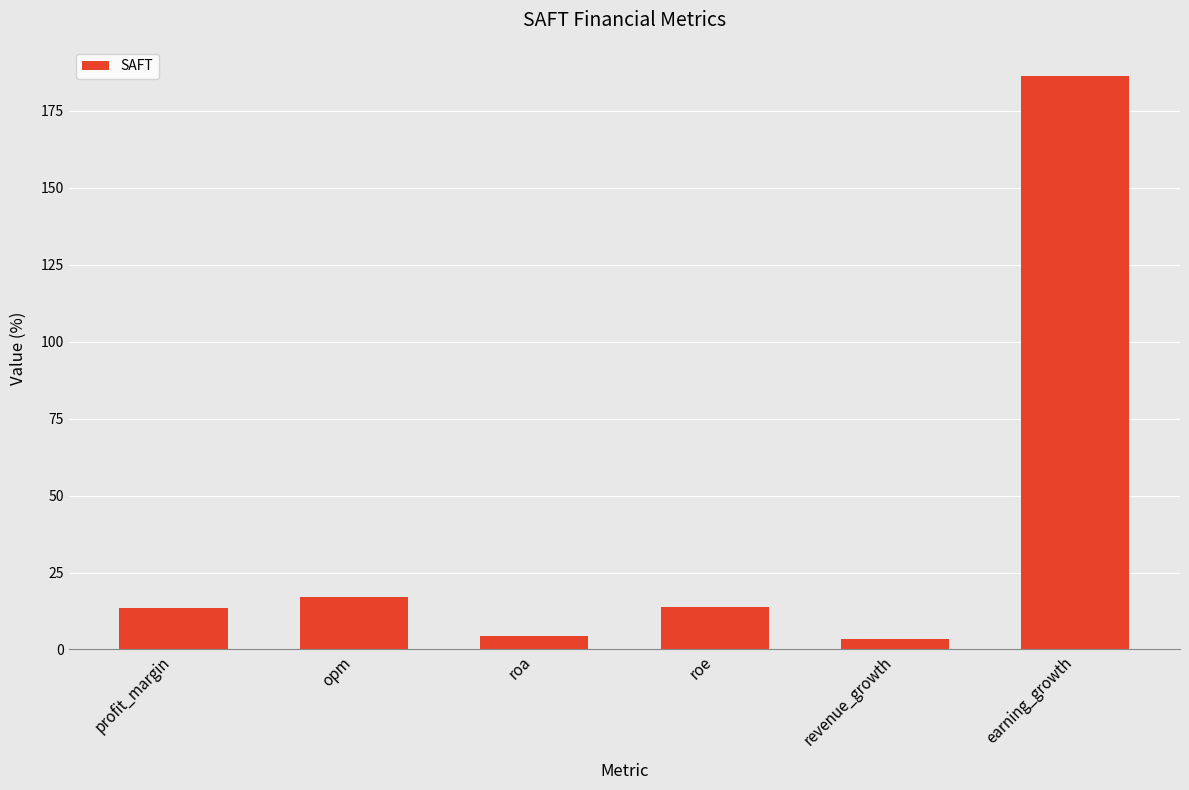

What is the difference between the second highest and second lowest values?

12.7